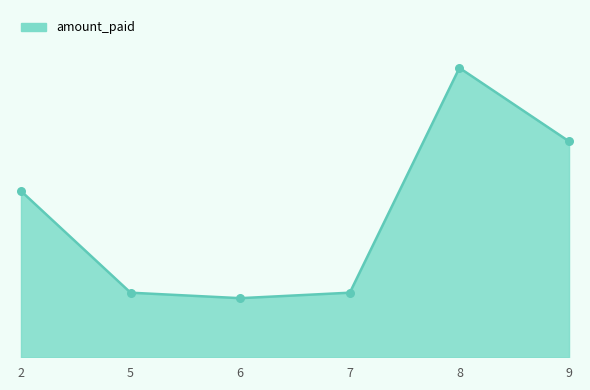

What is the ratio of the value at 6 to the value at 8?

0.2